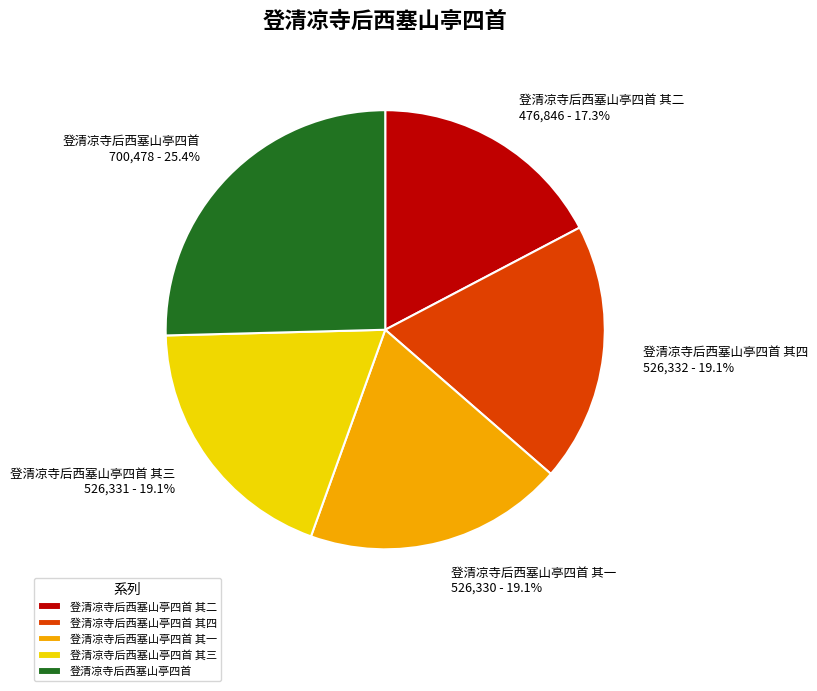

How many slices are in this pie chart?

5